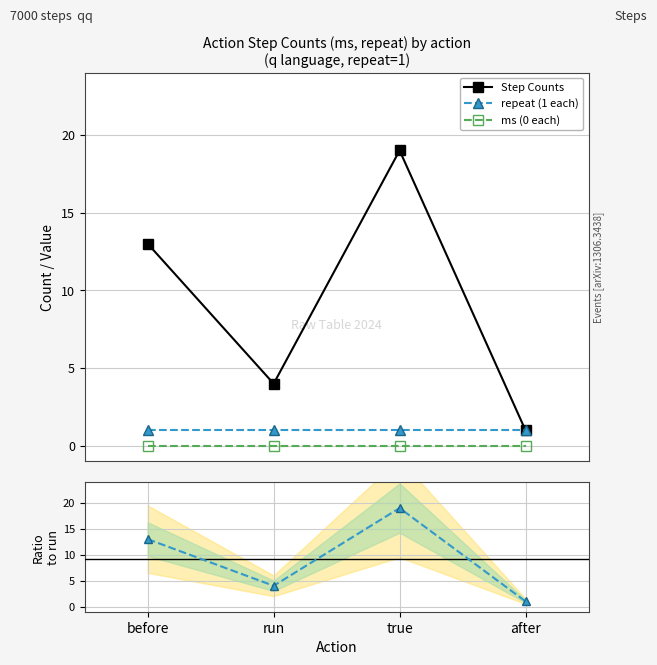

At run, list the series in order from largest to smallest.

Step Counts, Count / repeat, repeat (1 each), ms (0 each)